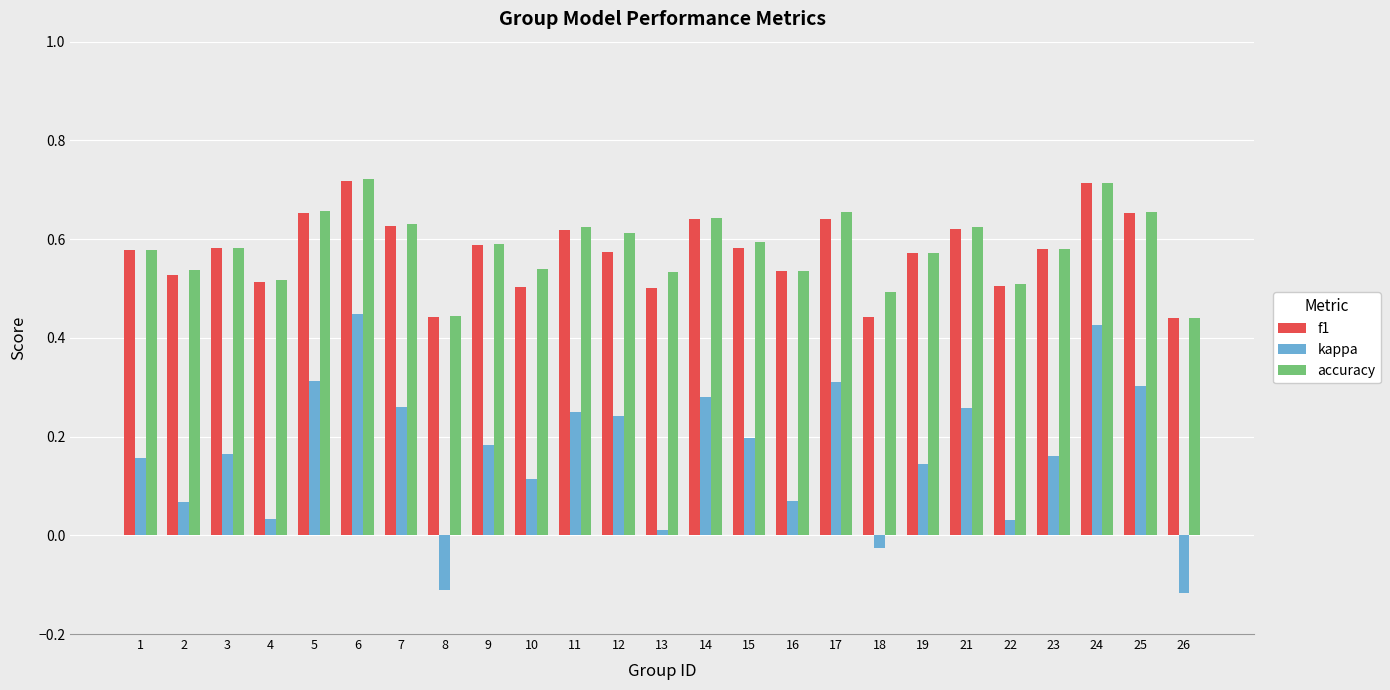

What is the sum of the f1 values at 13 and 14?

1.1